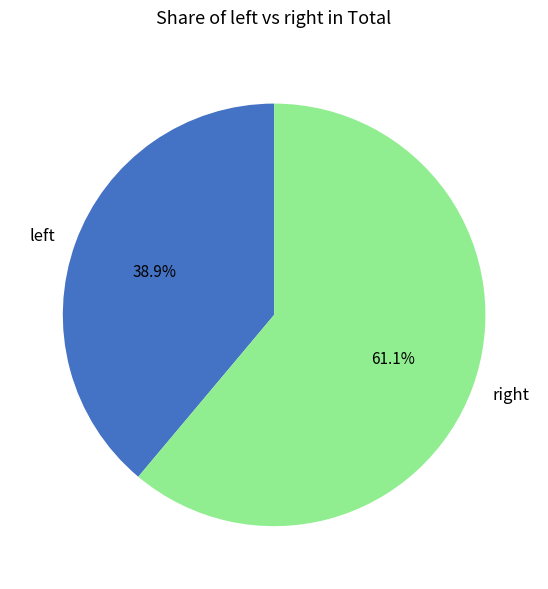

Count the number of slices in the pie.

2